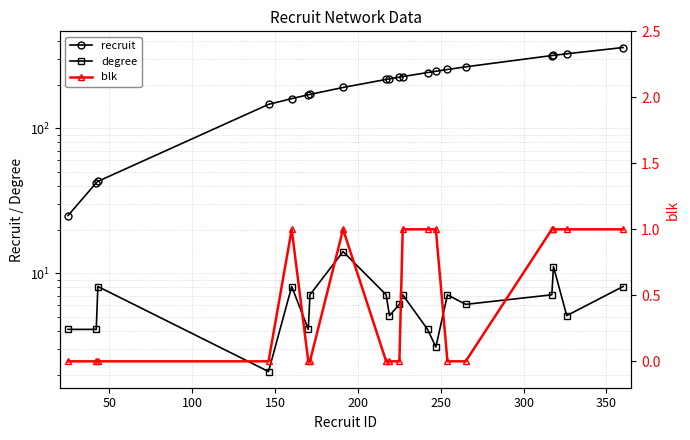

Count the number of data series in this chart.

3